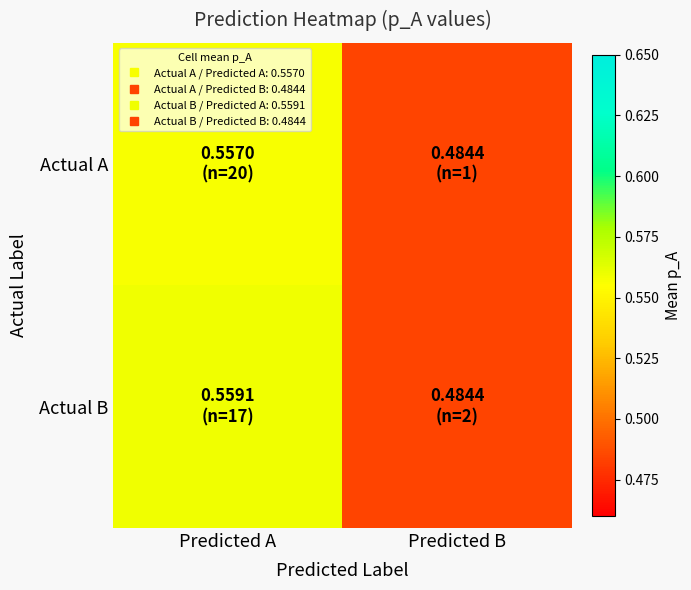

Which series has the largest total across all categories?

Actual B